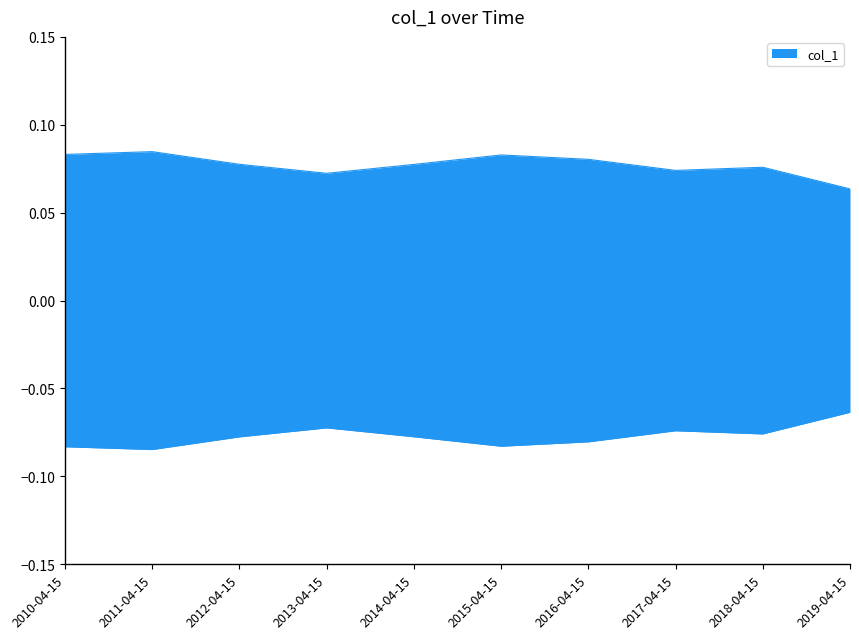

How many lines are shown in the chart?

1